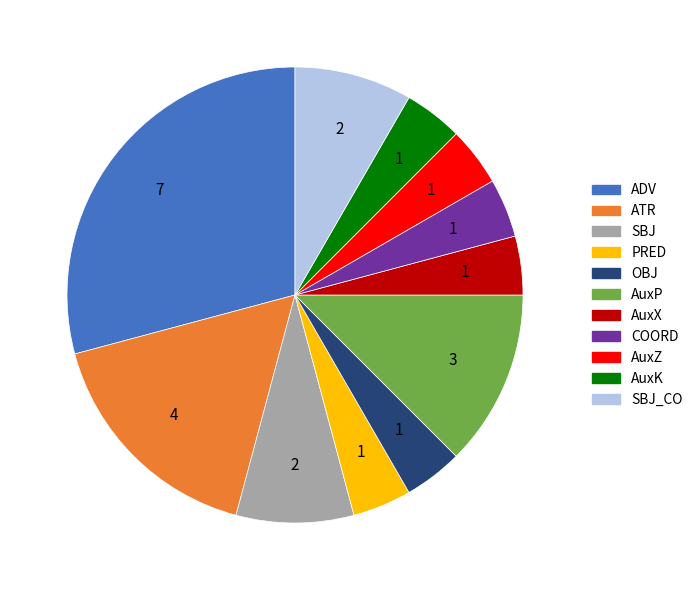

Does any single category account for the majority?

No